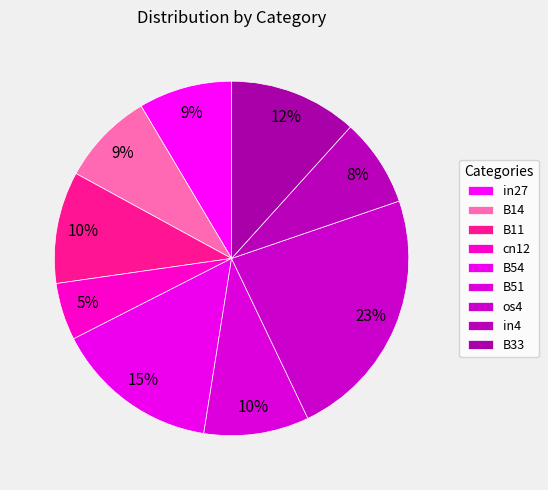

Is there any slice that represents more than half of the pie?

No